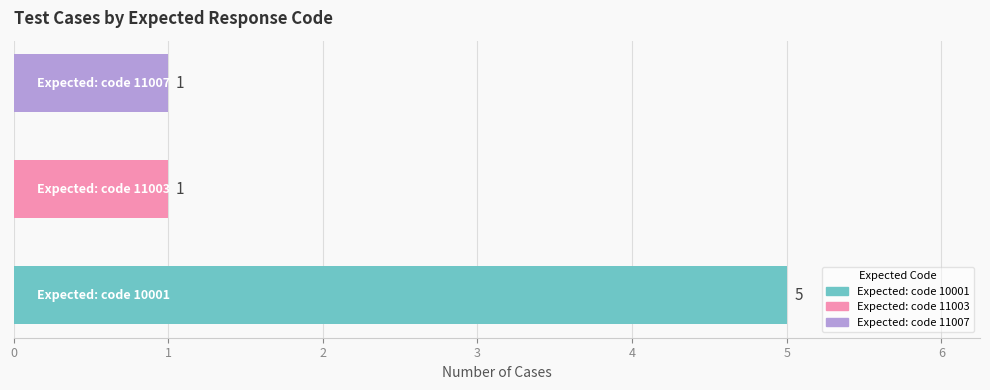

How many values are between 1 and 5?

3